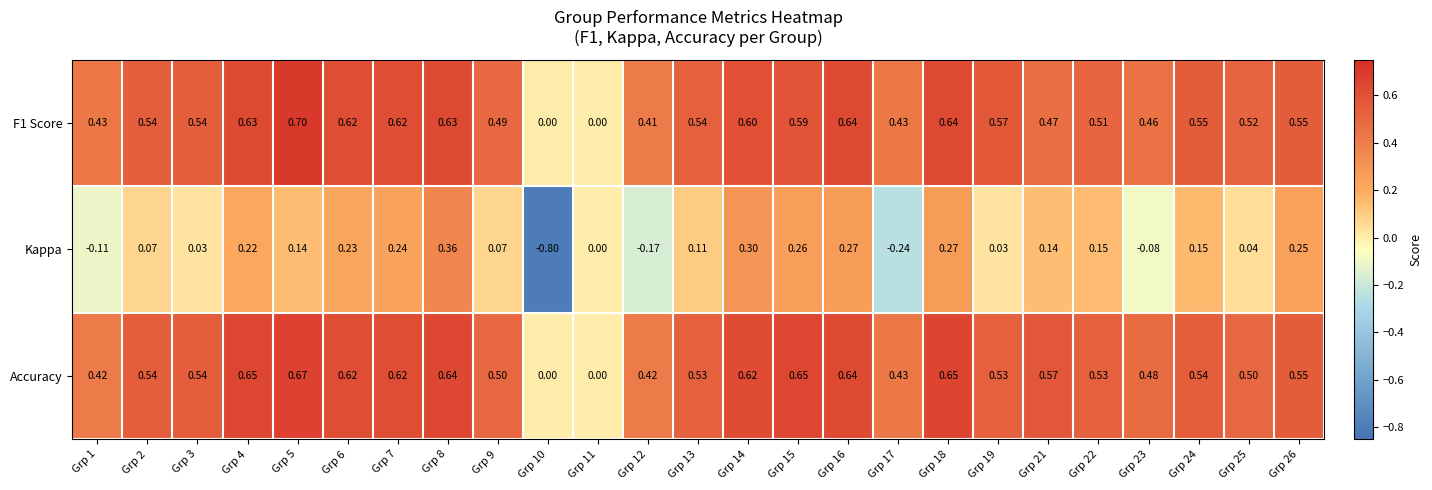

Which series has the largest total across all categories?

Accuracy